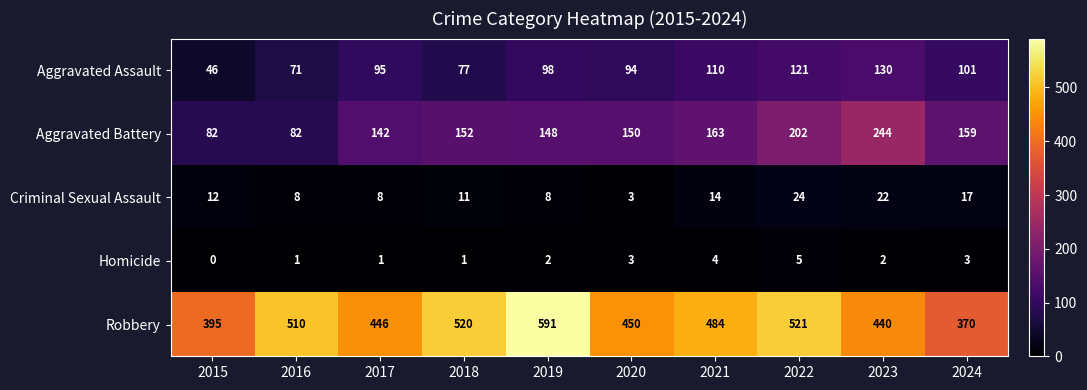

What is the spread (max minus min) of values at 2019?

589